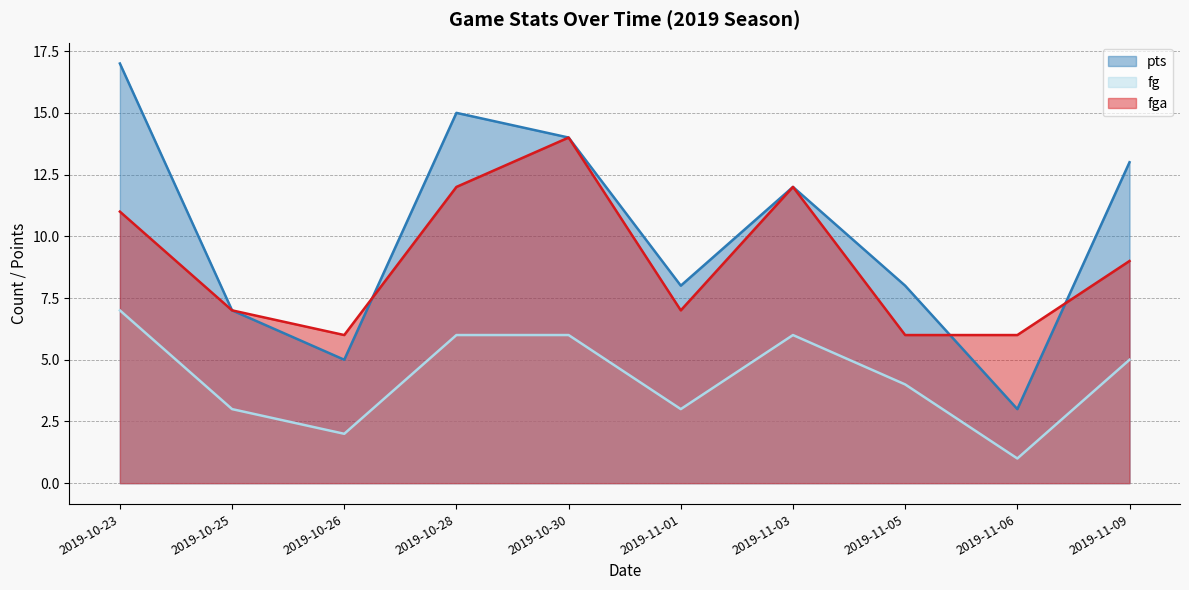

At which category is the sum across all series the highest?

2019-10-23